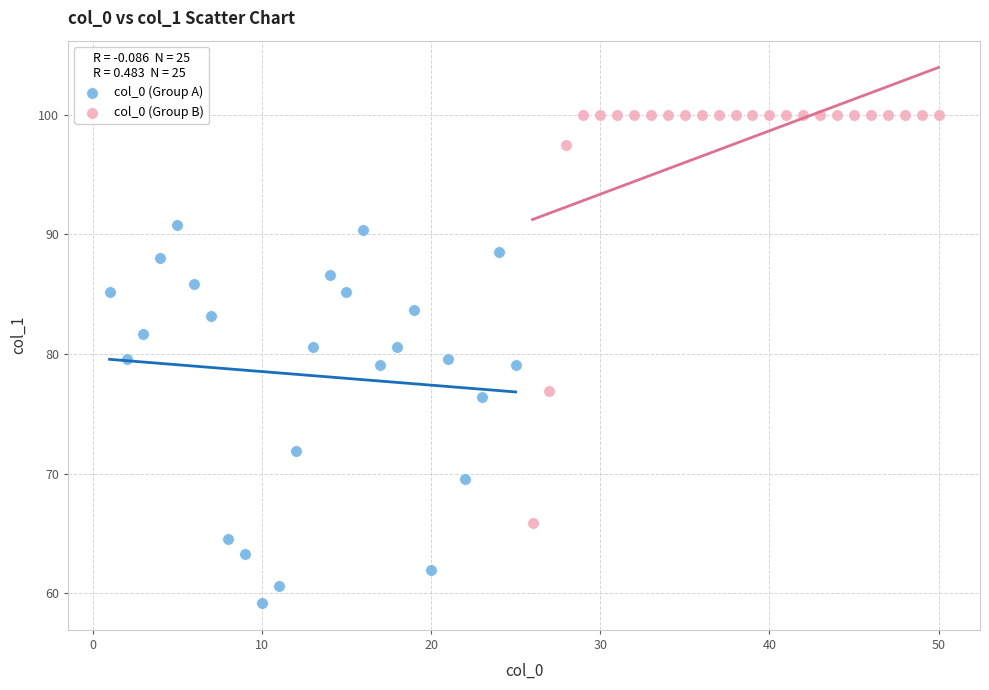

What are all the series names shown in the legend?

col_0 (Group A), col_0 (Group B)